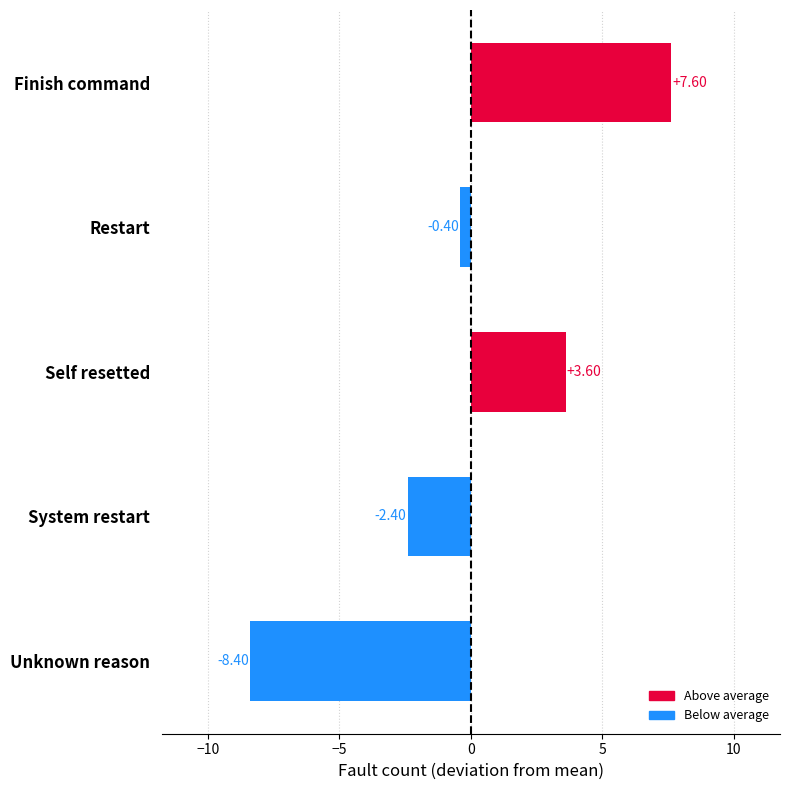

What is the label of the 2nd bar from the top?

Restart